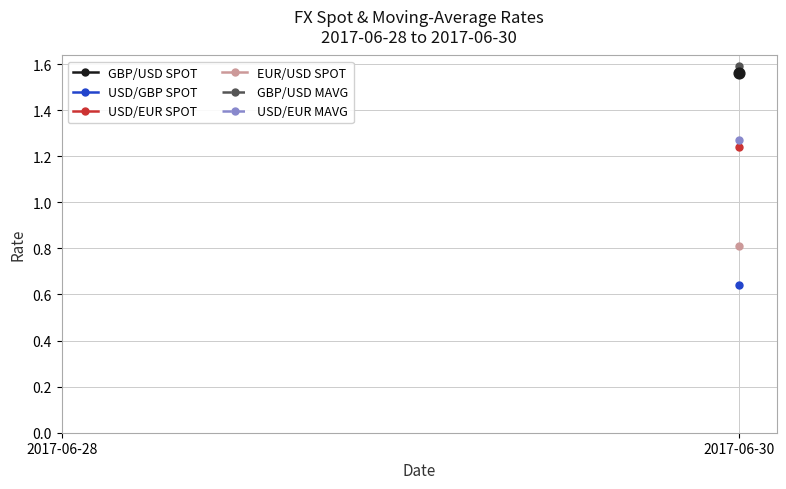

Is the value of USD/EUR SPOT at 2017-06-30 greater than the value of EUR/USD SPOT at 2017-06-28?

Yes